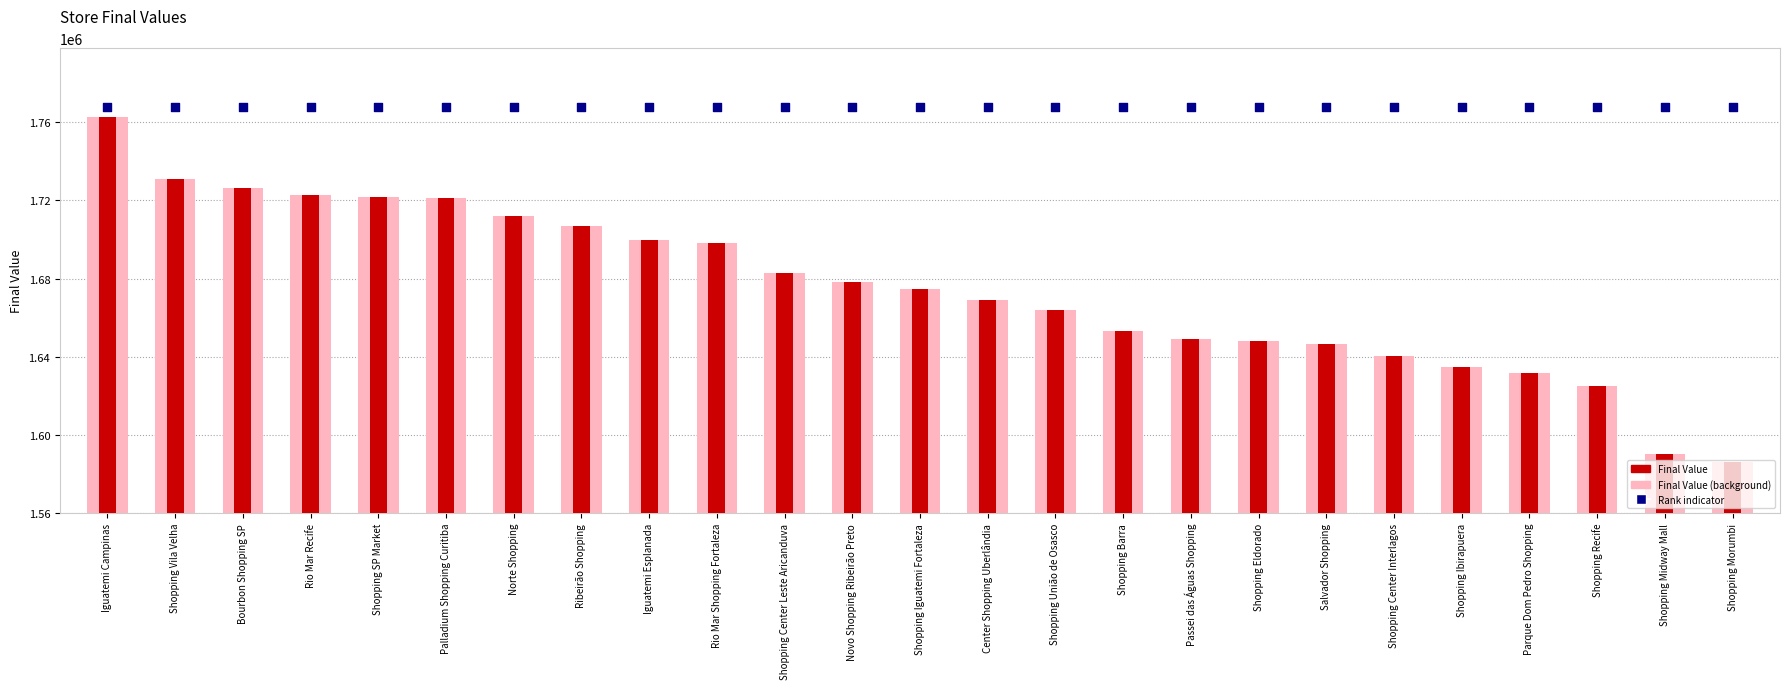

Which series reaches the maximum Y coordinate?

Rank indicator